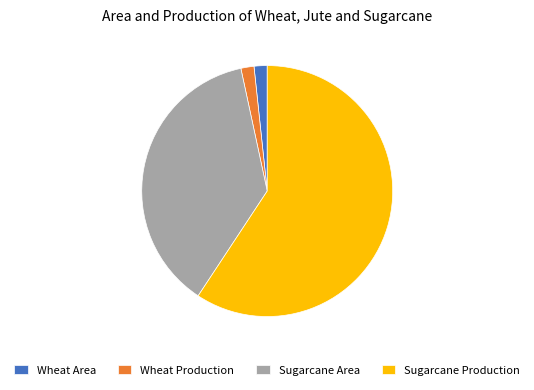

How many segments does this pie chart have?

4